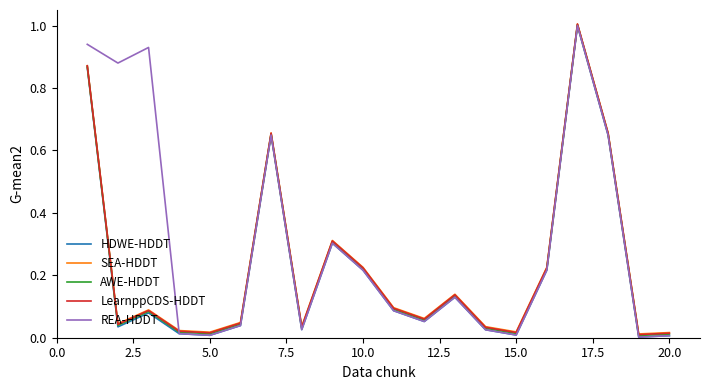

Which series has the largest total across all categories?

REA-HDDT